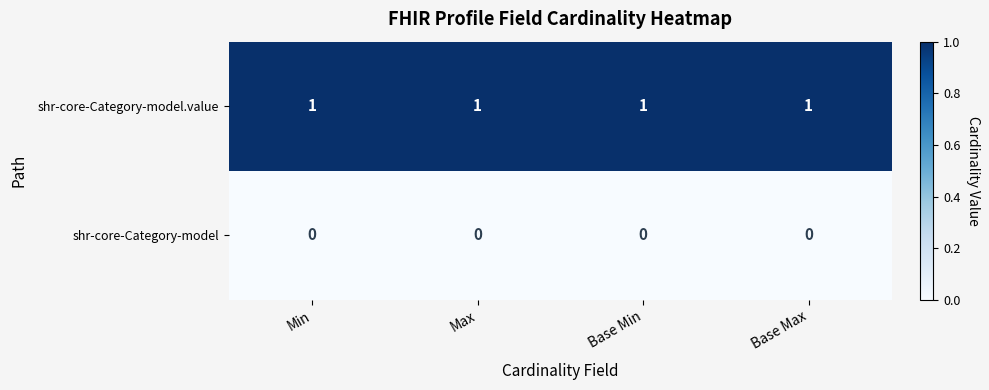

At how many categories does at least one series exceed 0?

4